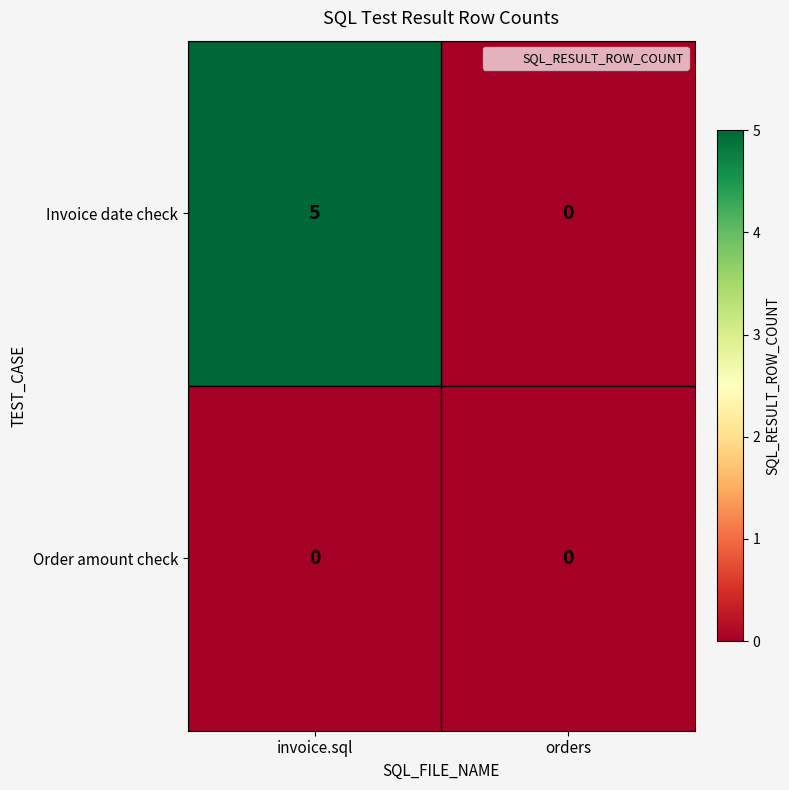

Reading left to right, extract all data points from this chart.

Invoice date check: invoice.sql=5	orders=0
Order amount check: invoice.sql=0	orders=0